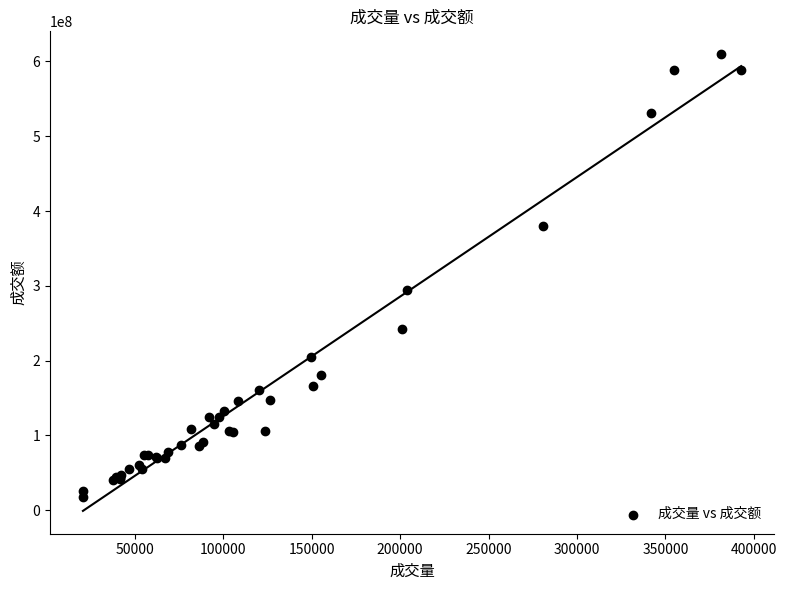

What Y value in the scatter plot is closest to 313572085?

294784527